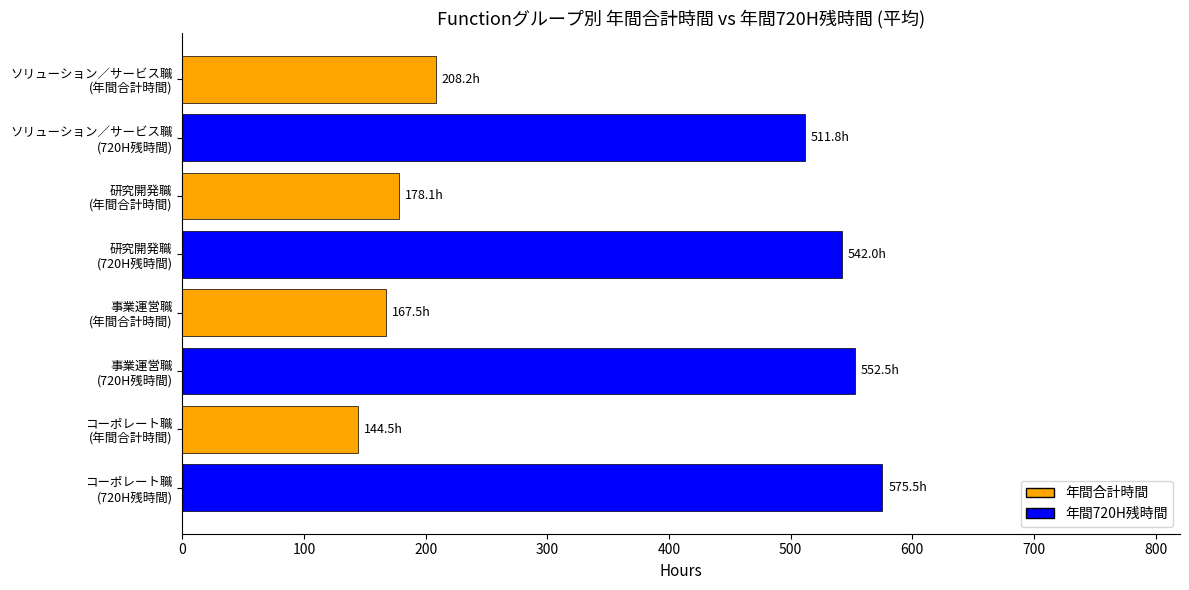

What is the greatest value displayed?

575.5